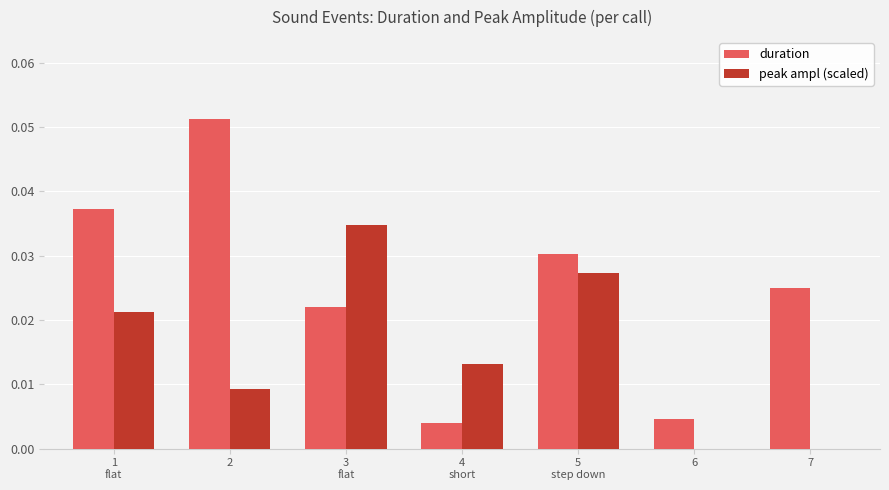

Which series has the largest total across all categories?

duration